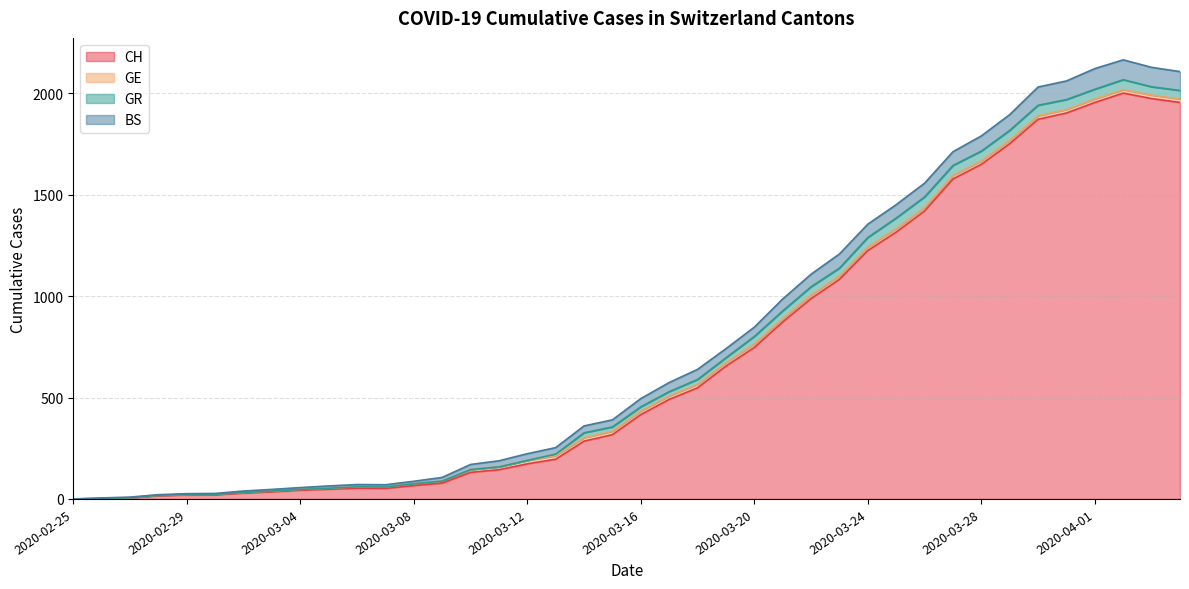

Where do CH and BS first cross each other?

2020-02-26 and 2020-02-27